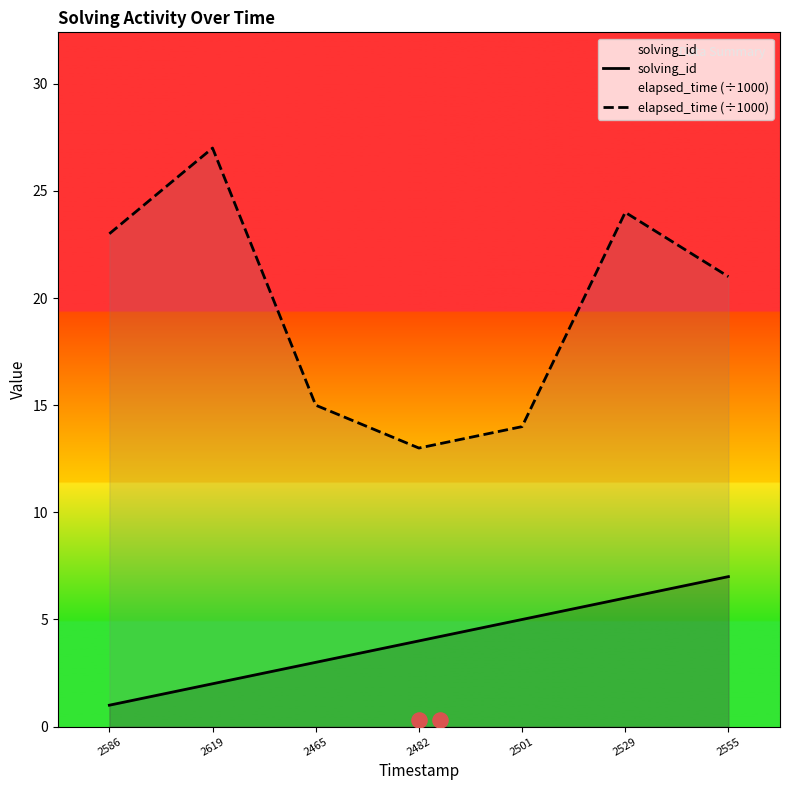

What is the total value across all series at 2501?

19